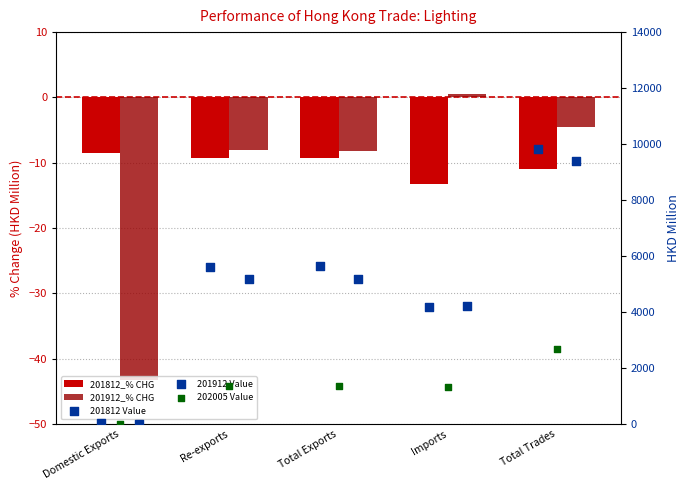

At how many categories does at least one series exceed 693?

4